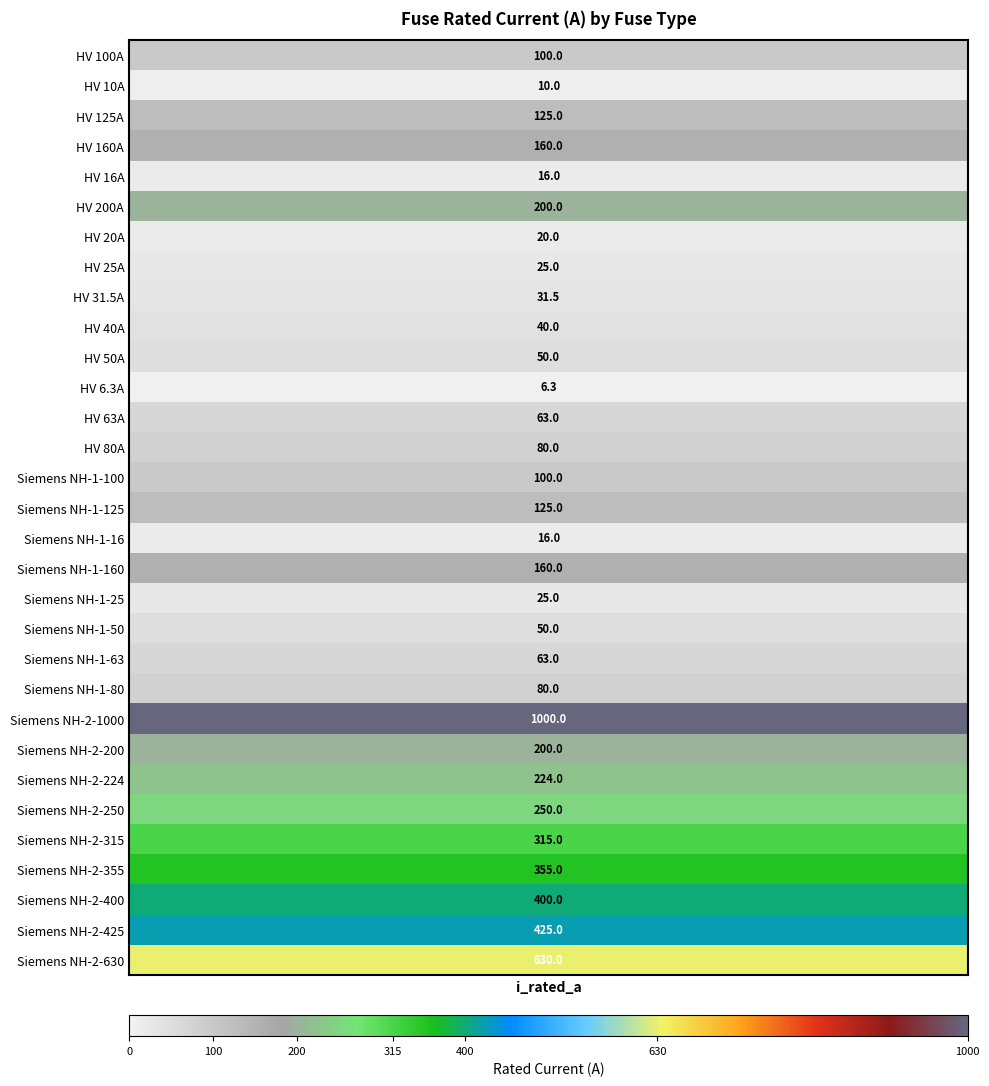

At which label is the value closest to 503?

Siemens NH-2-425